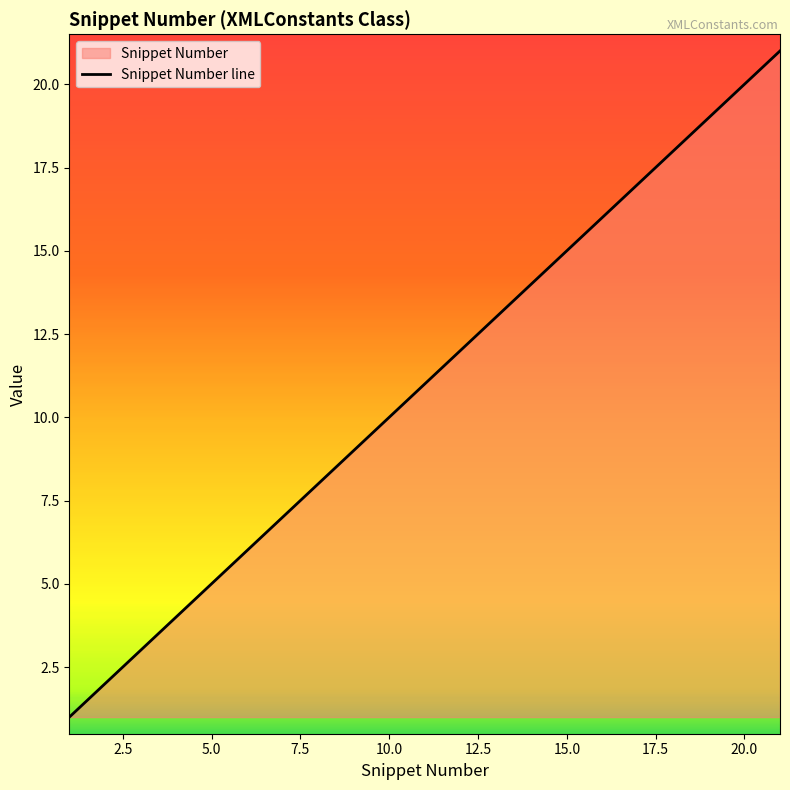

What is the maximum value shown in the chart?

21